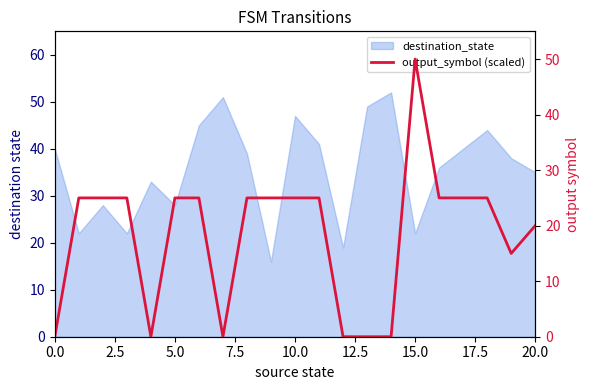

The chart shows a value of 15 at 19. True or false?

True